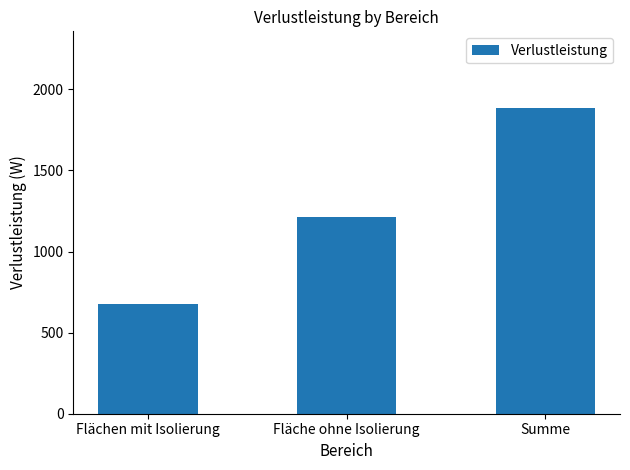

What is the change in value from Flächen mit Isolierung to Fläche ohne Isolierung?

+534.1